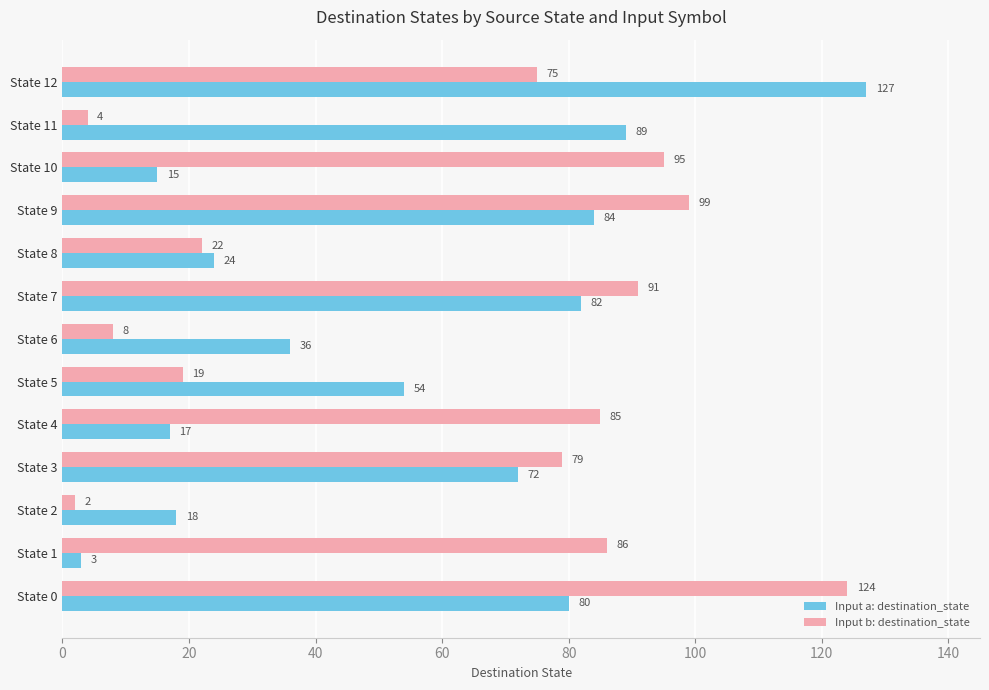

Which series has the largest total across all categories?

Input b: destination_state